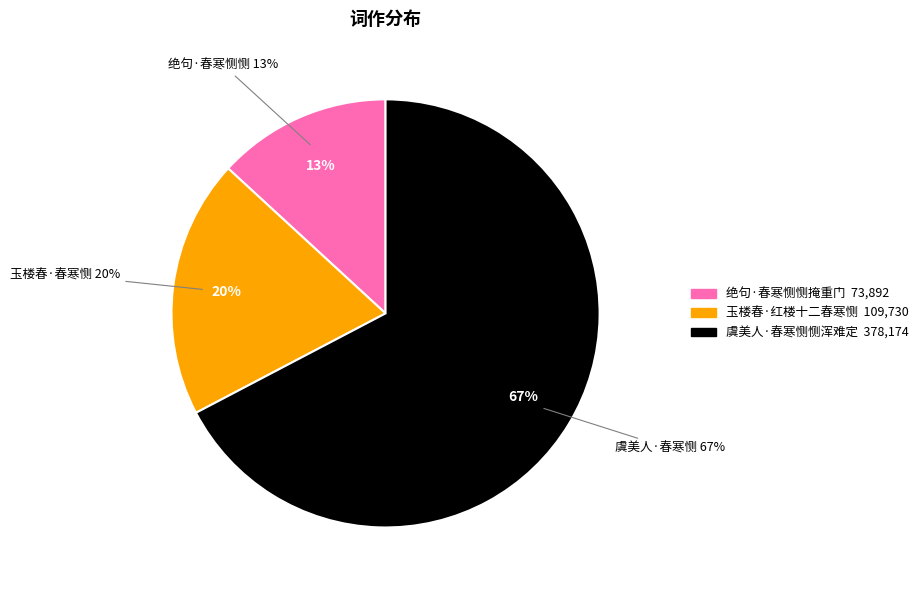

Does 玉楼春·红楼十二春寒恻 represent more than half of the total?

No